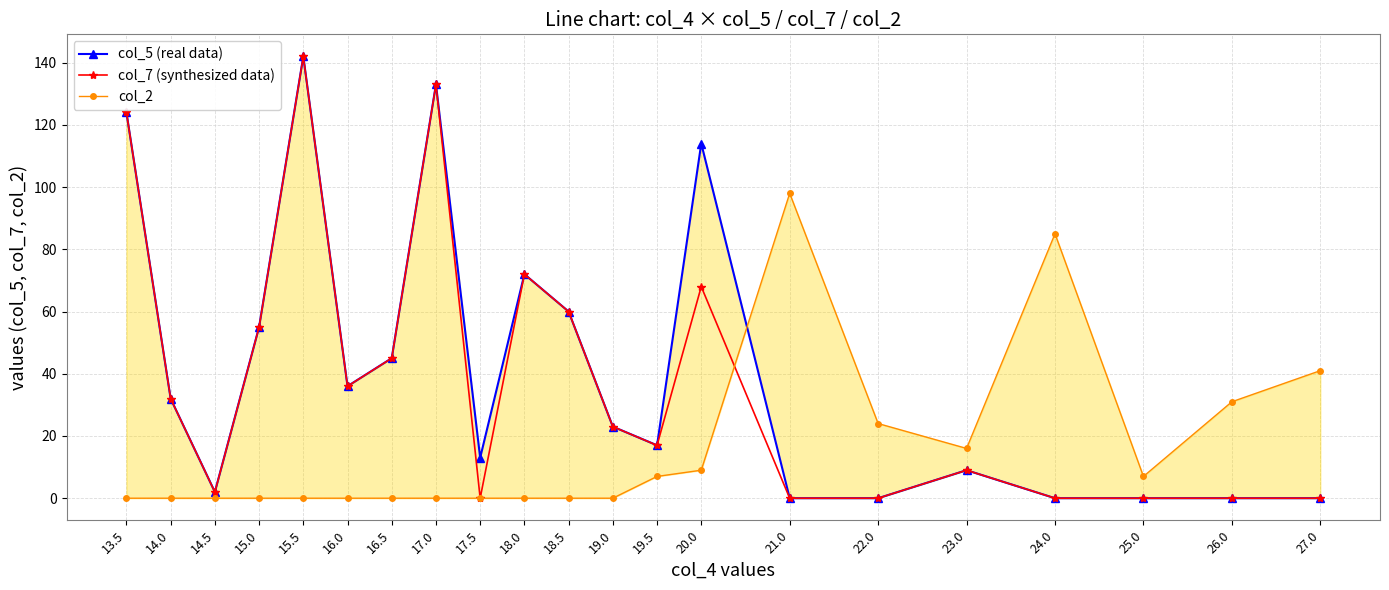

Reading left to right, what are all the values shown in this chart?

col_5 (real data): 124	32	2	55	142	36	45	133	13	72	60	23	17	114	0	0	9	0	0	0	0
col_7 (synthesized data): 124	32	2	55	142	36	45	133	0	72	60	23	17	68	0	0	9	0	0	0	0
col_2: 0	0	0	0	0	0	0	0	0	0	0	0	7	9	98	24	16	85	7	31	41